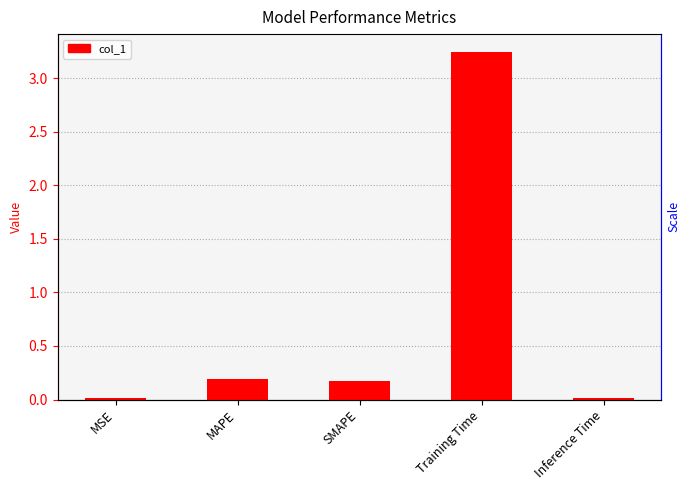

What is the label of the 2nd bar from the right?

Training Time